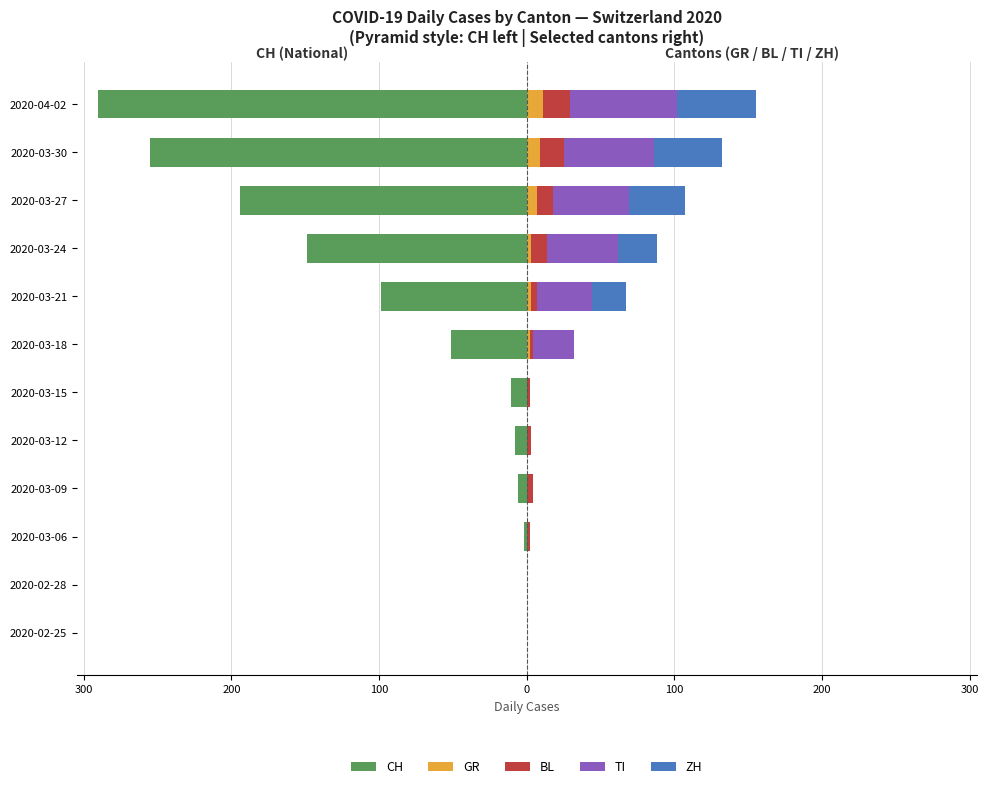

The value of BL at 2020-03-27 is 11. True or false?

True